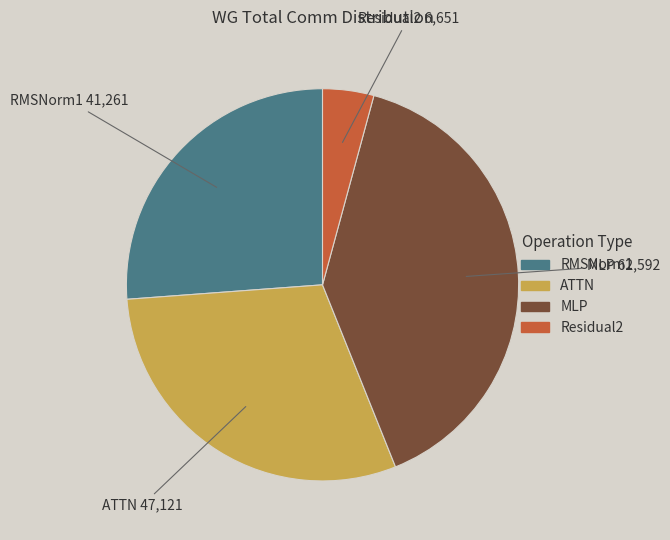

Does any single category account for the majority?

No